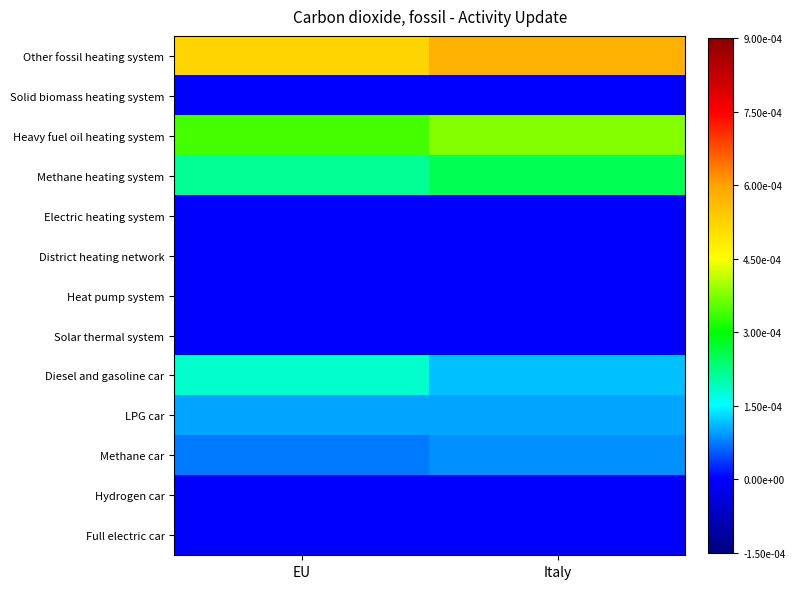

List the series in order of their peak value, highest first.

Other fossil heating system, Heavy fuel oil heating system, Methane heating system, Diesel and gasoline car, LPG car, Methane car, Solid biomass heating system, Electric heating system, District heating network, Heat pump system, Solar thermal system, Hydrogen car, Full electric car